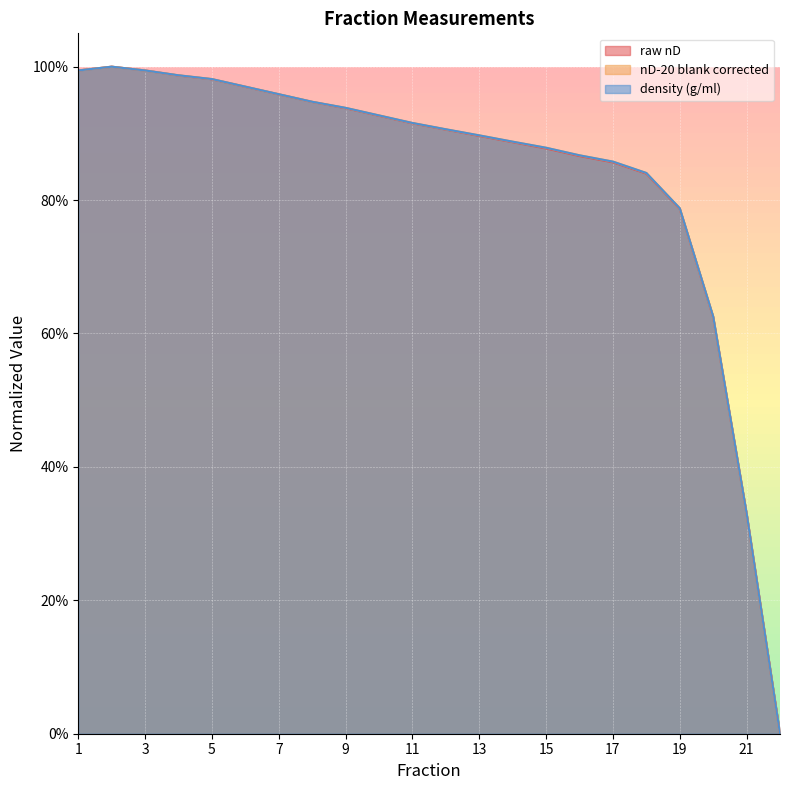

Where do raw nD and density (g/ml) first cross each other?

3 and 4